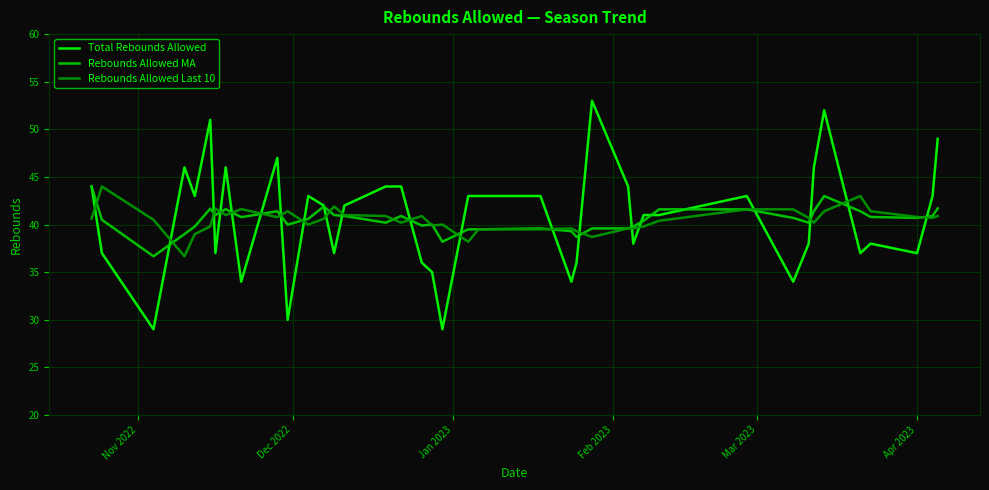

What is the minimum value for Rebounds Allowed MA?

36.7